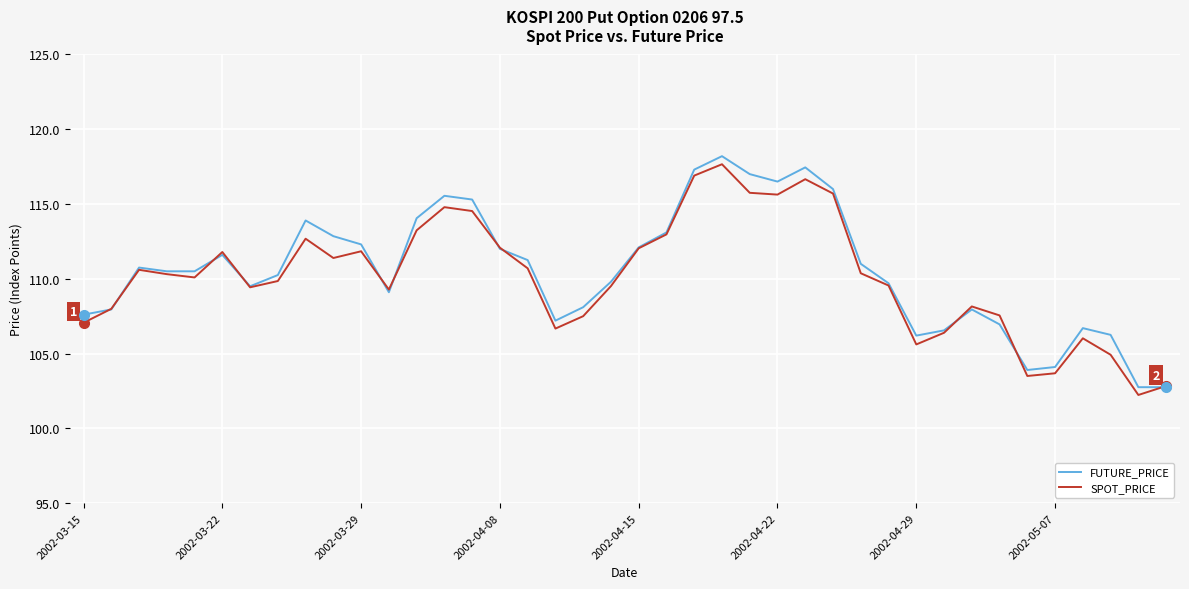

What are all the series names shown in the legend?

FUTURE_PRICE, SPOT_PRICE